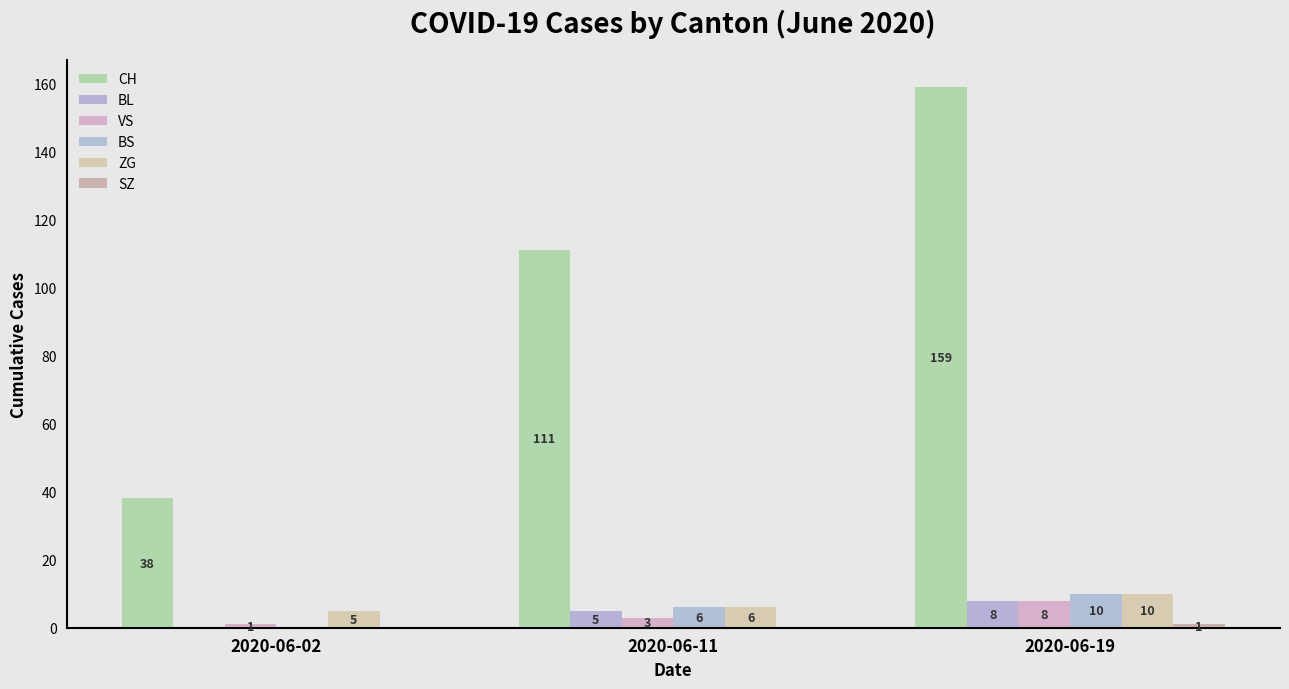

What is the total value across all series at 2020-06-19?

196